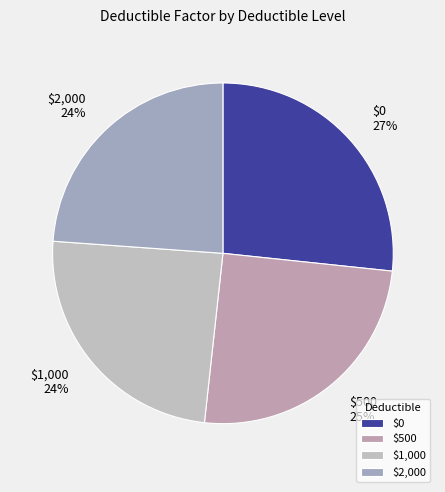

What percentage is the $2,000 slice, to the nearest percent?

24%